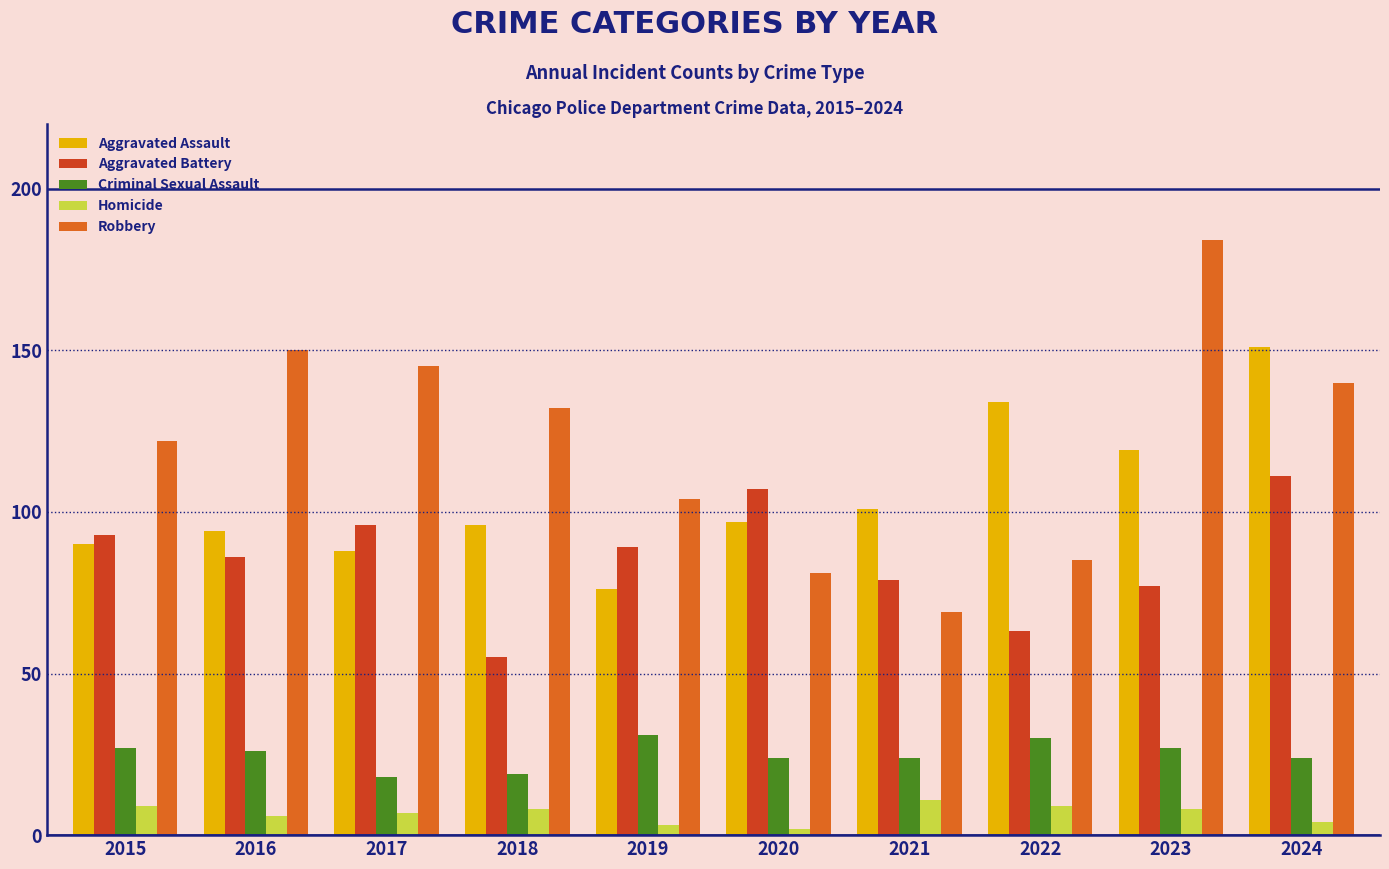

Count the number of data series in this chart.

5